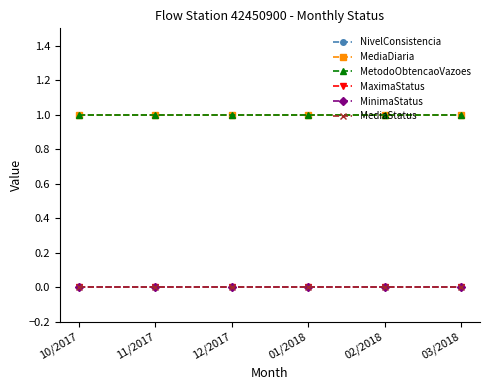

True or false: MediaDiaria has a value of 1 at 11/2017.

True